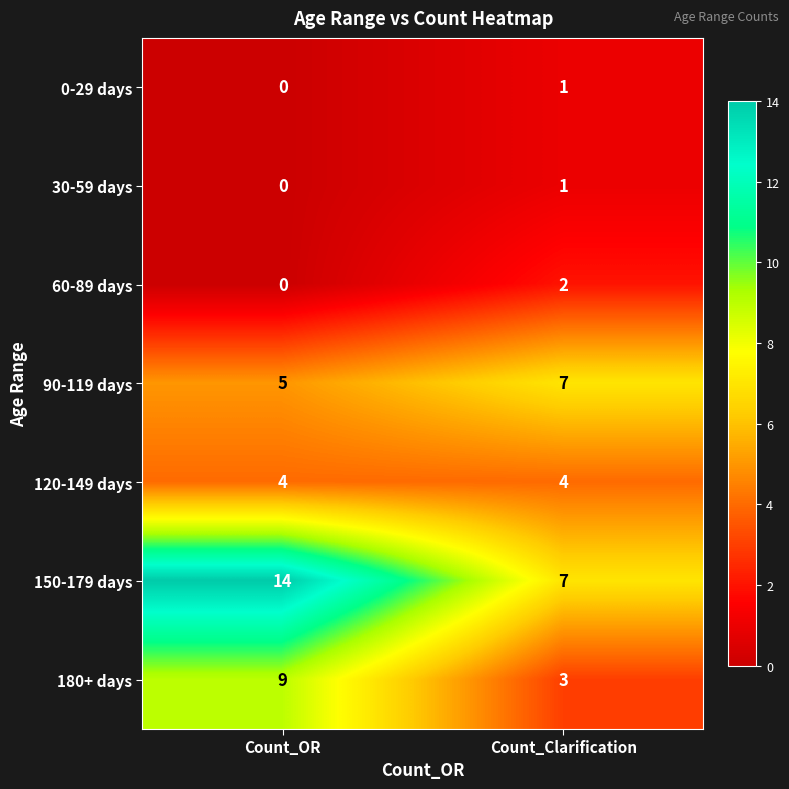

Reading left to right, list all the values displayed in this chart.

0-29 days: 0	1
30-59 days: 0	1
60-89 days: 0	2
90-119 days: 5	7
120-149 days: 4	4
150-179 days: 14	7
180+ days: 9	3